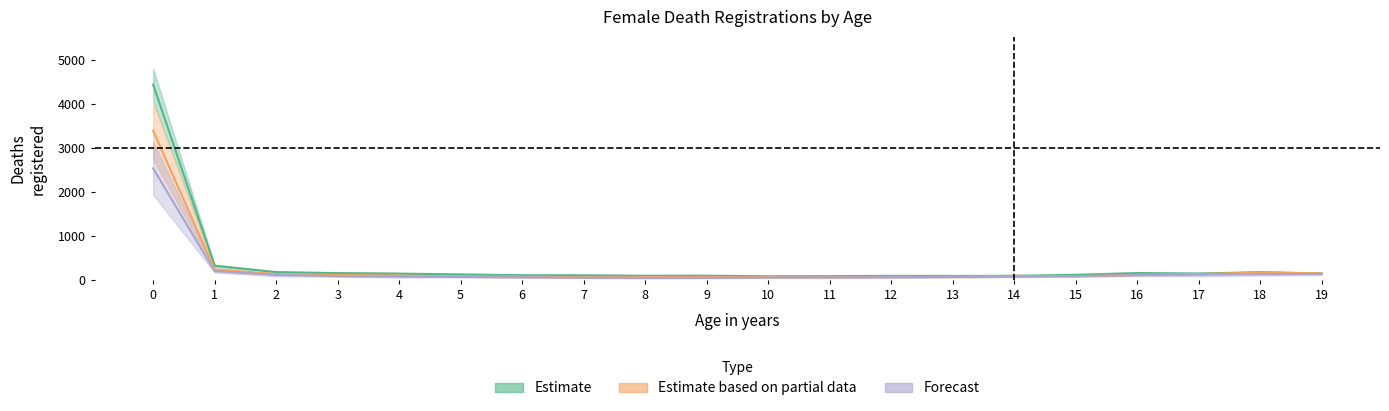

Which series has the widest spread of values?

Deaths registered in 1976